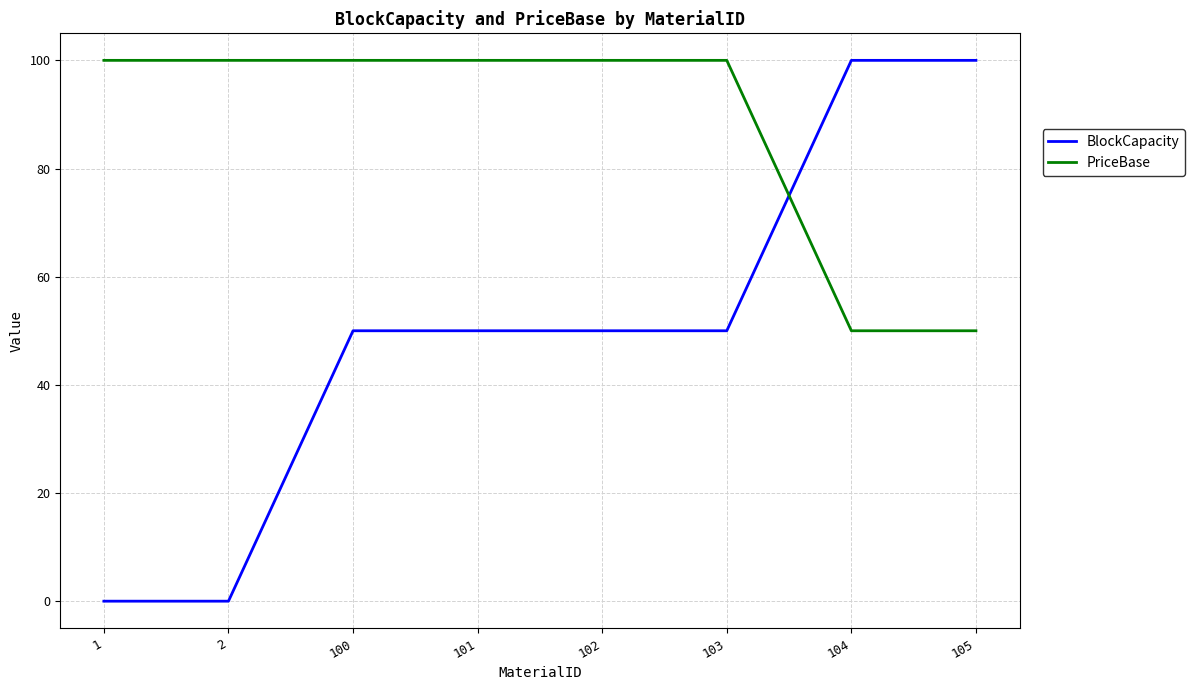

How many intersections are there between PriceBase and BlockCapacity?

1